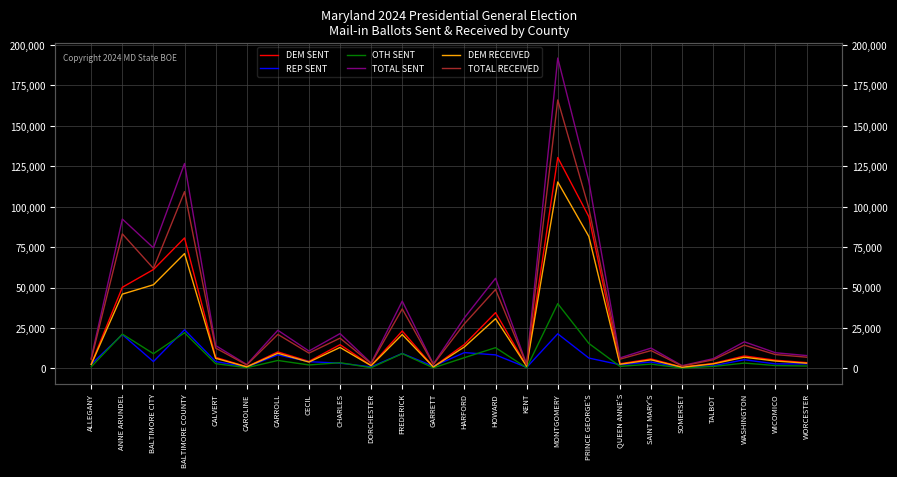

Read the DEM SENT value at KENT.

1507